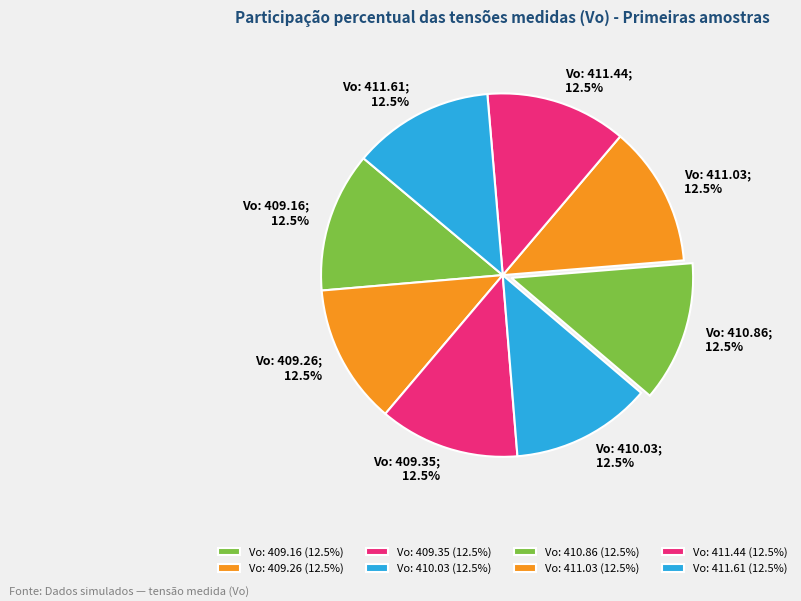

Count the number of slices in the pie.

8